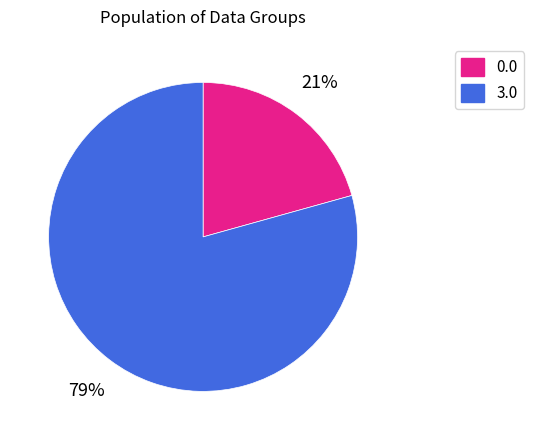

To the nearest percent, what is the average slice percentage?

50%